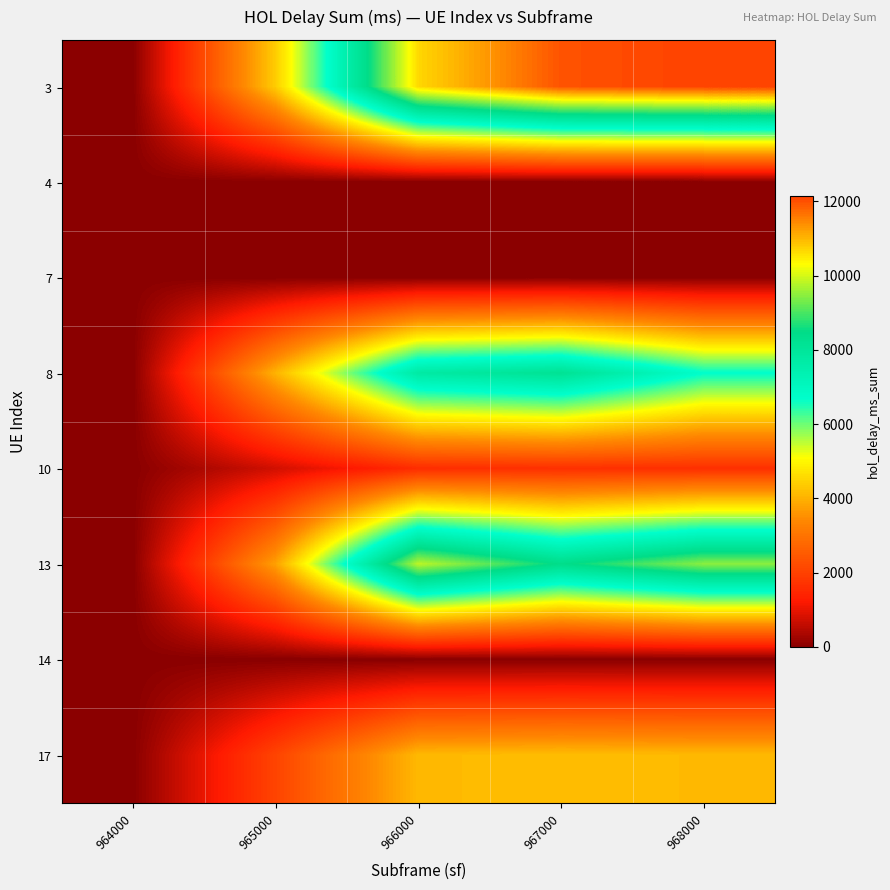

Which label corresponds to the largest value in the chart?

968000